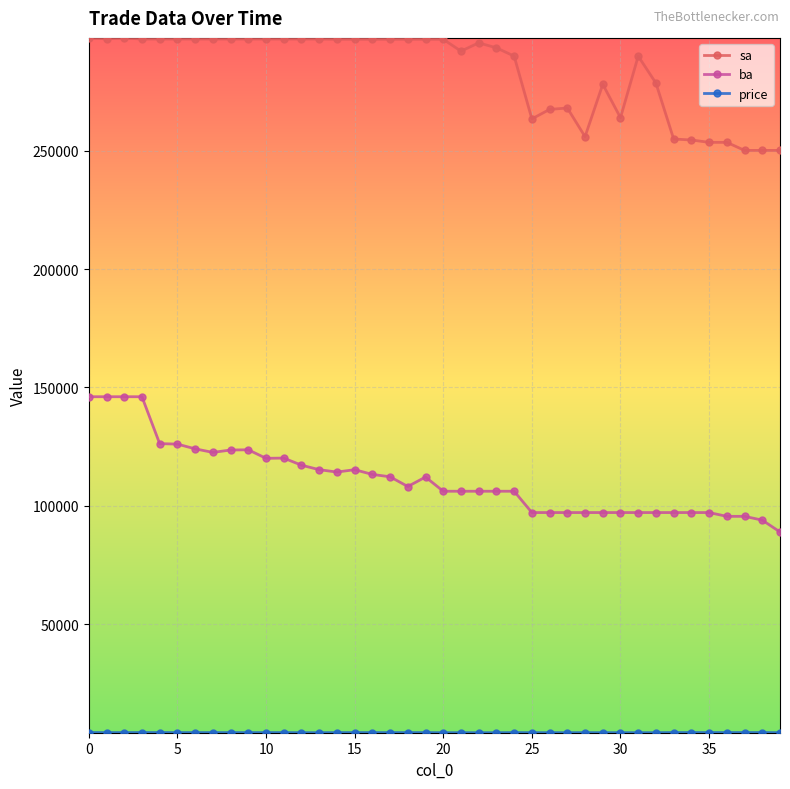

What is the greatest value displayed?

297600